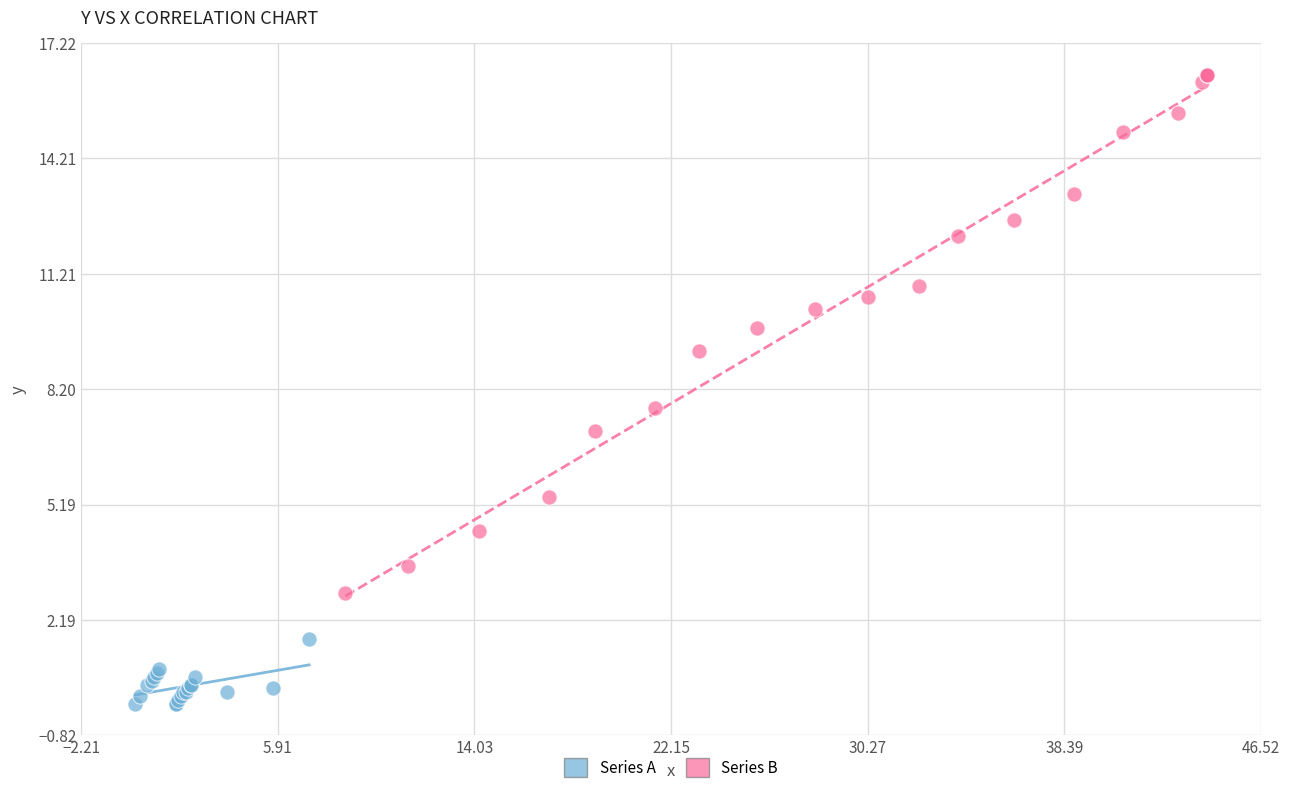

Which series contains the highest Y value?

Series B